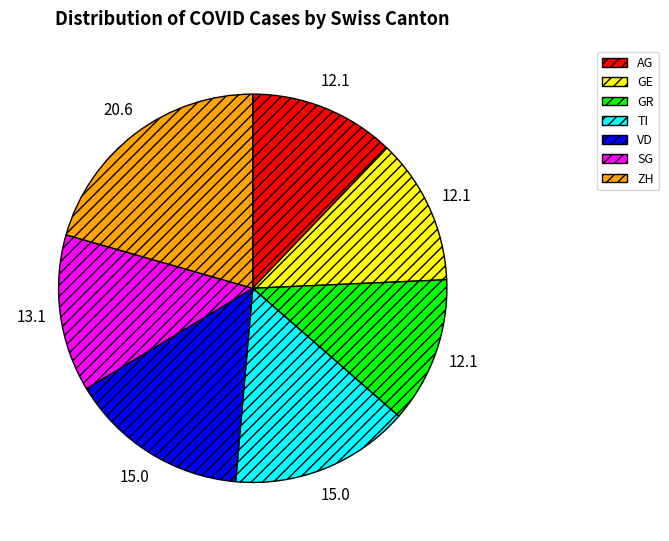

Approximately how many times larger is the value at VD compared to ZH?

0.7